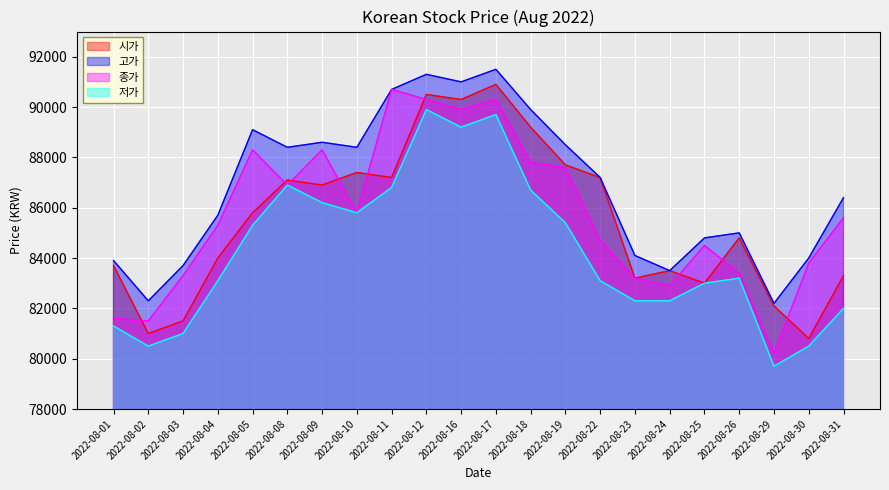

What is the difference between the 고가 values at 2022-08-08 and 2022-08-03?

4700